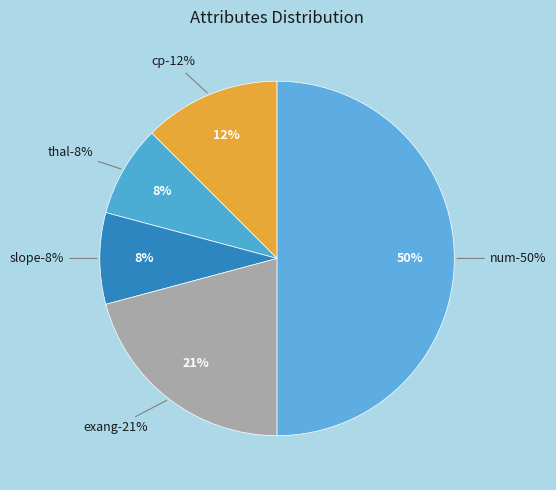

Between slope and thal, which is larger?

slope